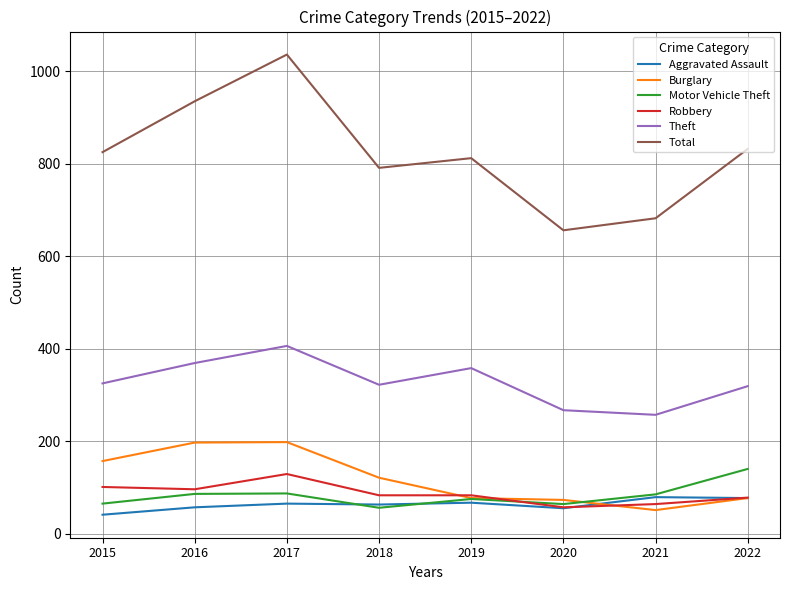

Which series has the largest range (max minus min)?

Total